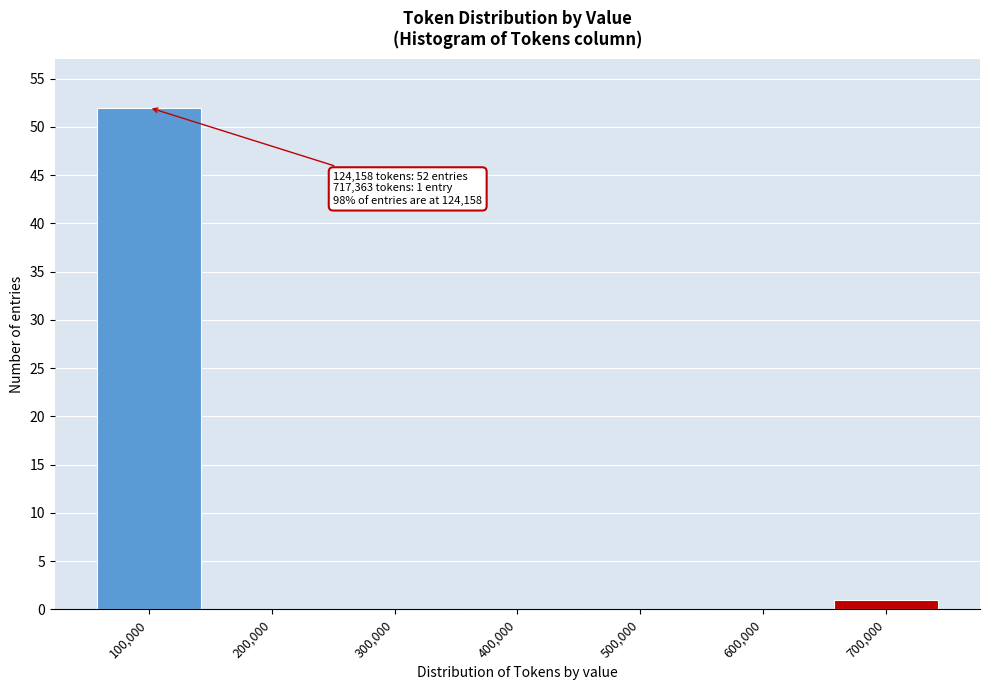

Reading right to left, extract all data points from this chart.

700,000=1	600,000=0	500,000=0	400,000=0	300,000=0	200,000=0	100,000=52